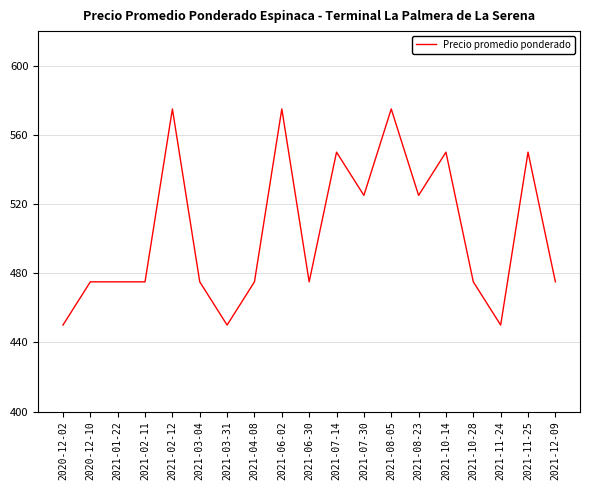

What is the difference between the maximum and minimum values?

125